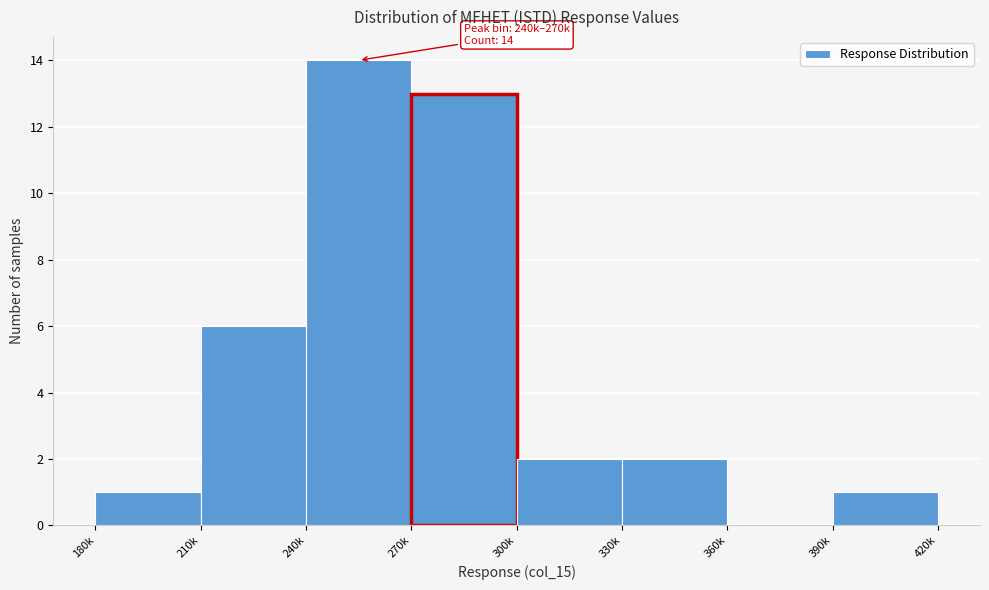

Reading left to right, list all the values displayed in this chart.

180k=1	210k=6	240k=14	270k=13	300k=2	330k=2	360k=0	390k=1